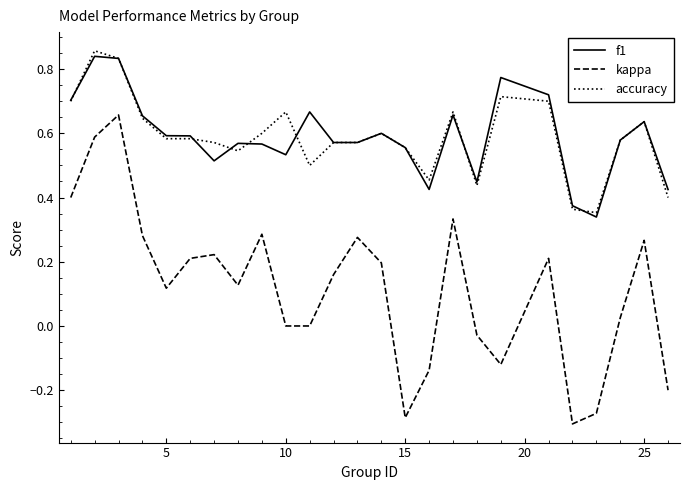

Which series has the largest range (max minus min)?

kappa